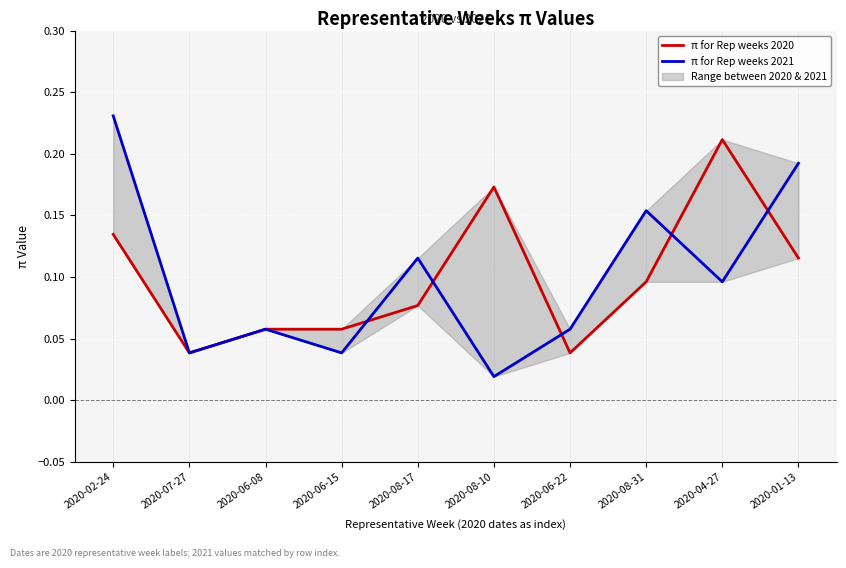

Which series has the largest total across all categories?

π for Rep weeks 2021